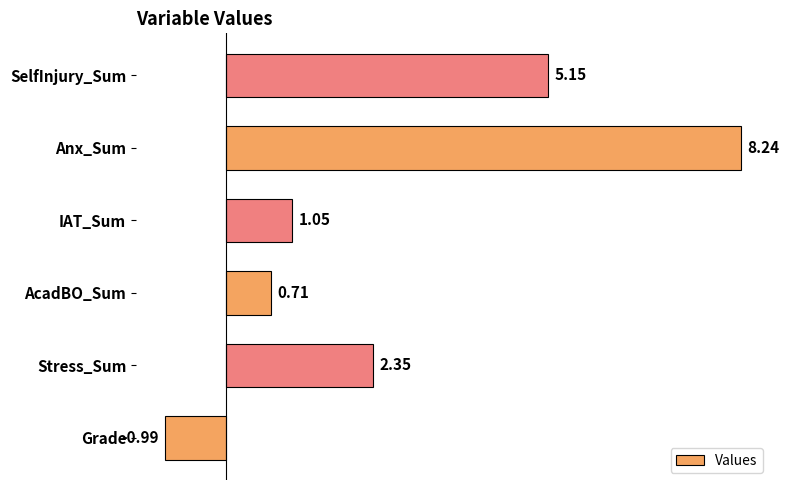

Rank the categories by value from lowest to highest.

Grade, AcadBO_Sum, IAT_Sum, Stress_Sum, SelfInjury_Sum, Anx_Sum